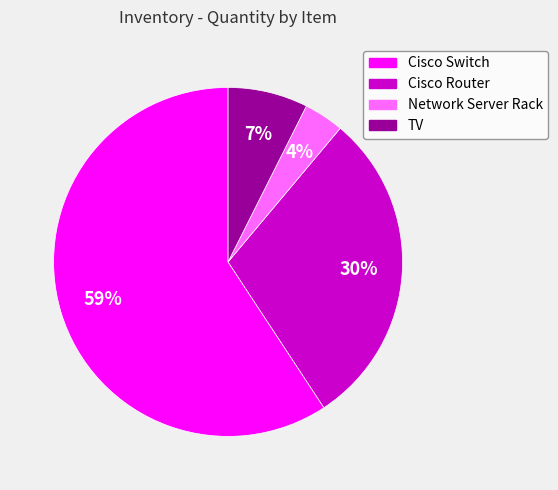

Is there any slice that represents more than half of the pie?

Yes